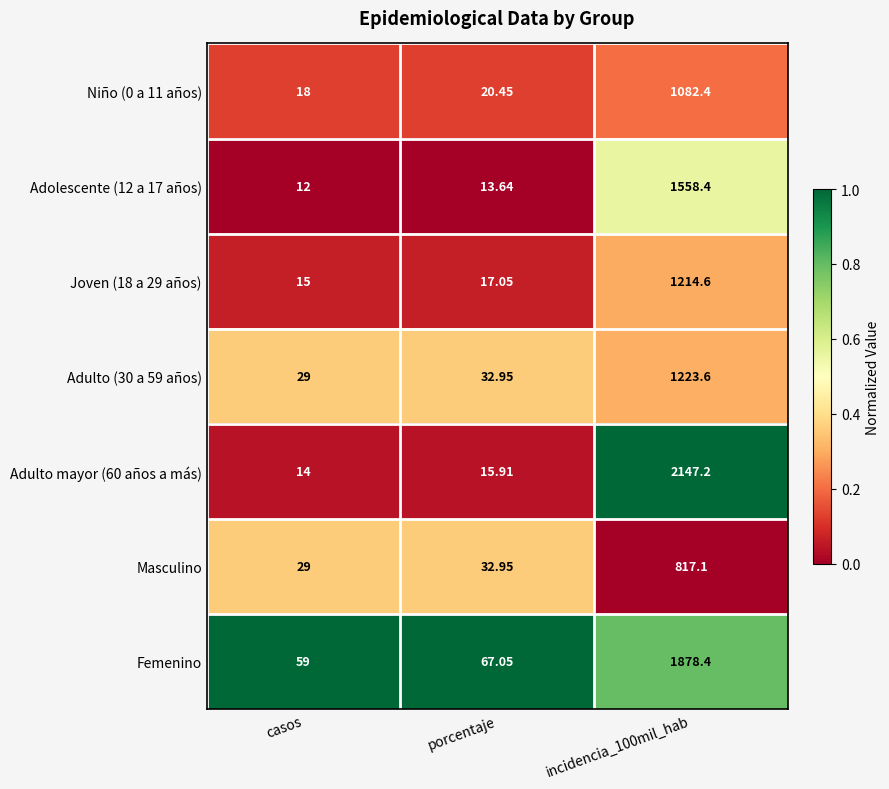

Where does the Masculino series first go above 32?

porcentaje